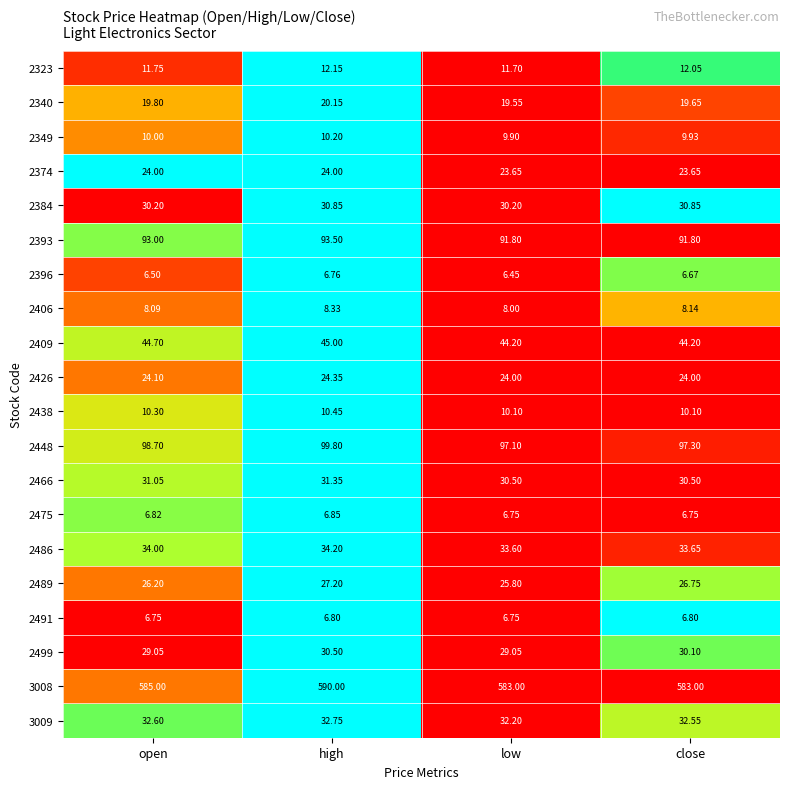

At which category is the sum across all series the highest?

high